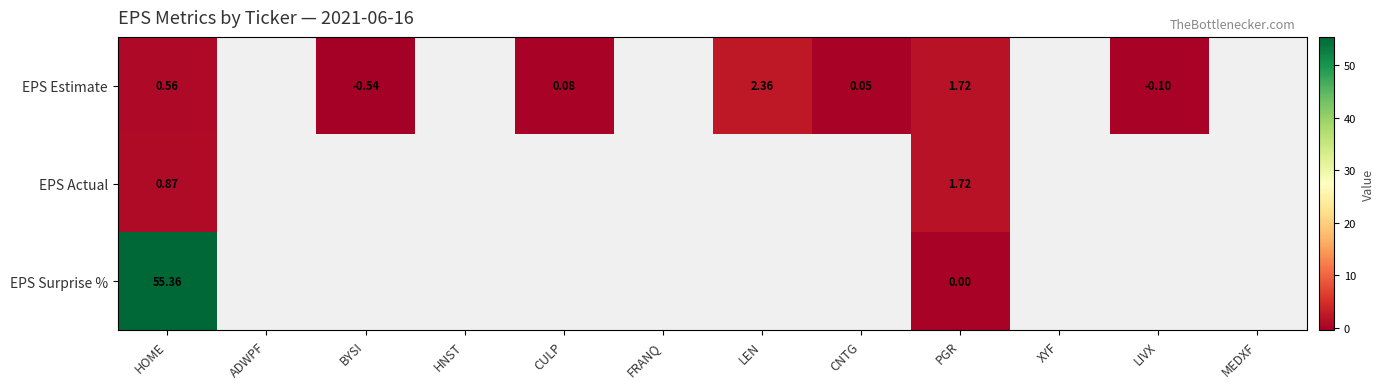

At HOME, list the series in order from smallest to largest.

EPS Estimate, EPS Actual, EPS Surprise %